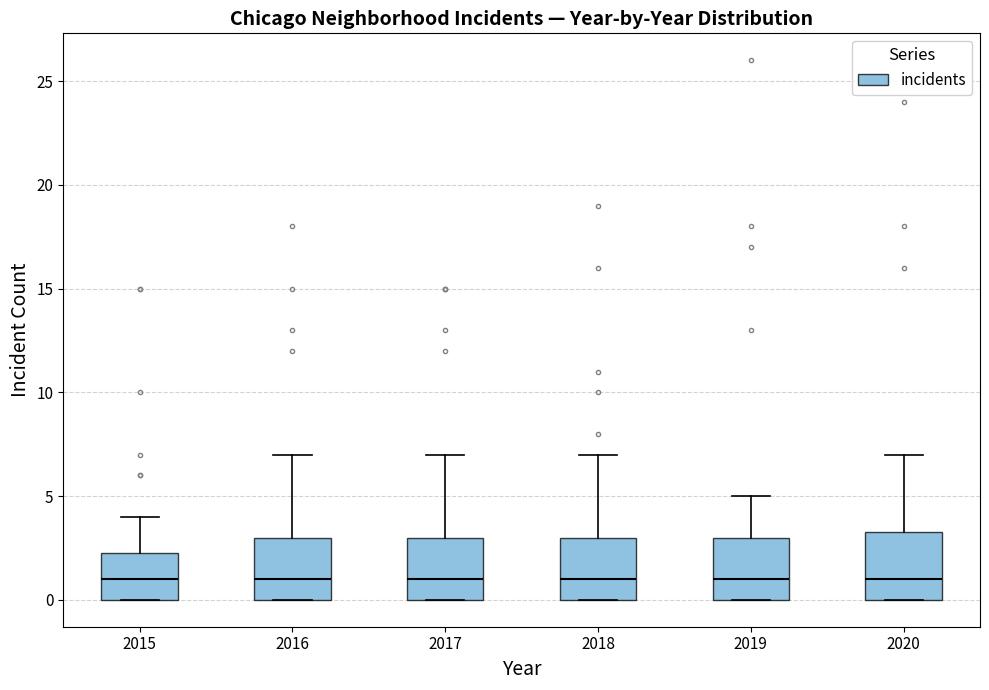

Where does the upper whisker of the box at x = 2016 end on the y-axis? The values are not printed on the chart, so give them approximately, as read against the axis.

7.0